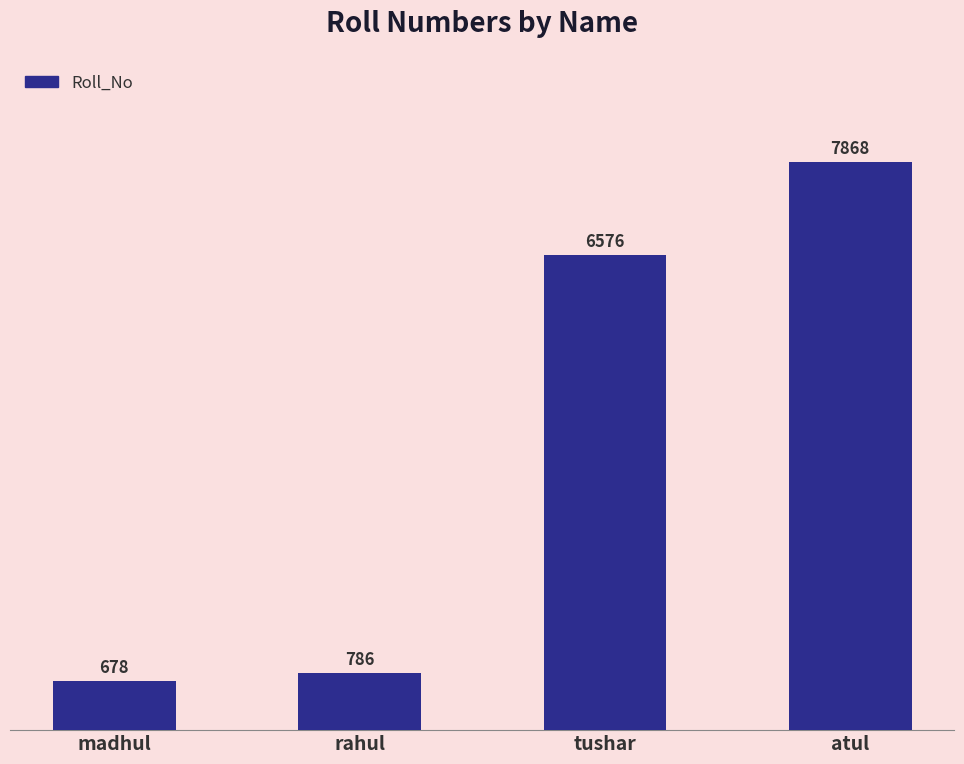

How many values are below 6576?

2